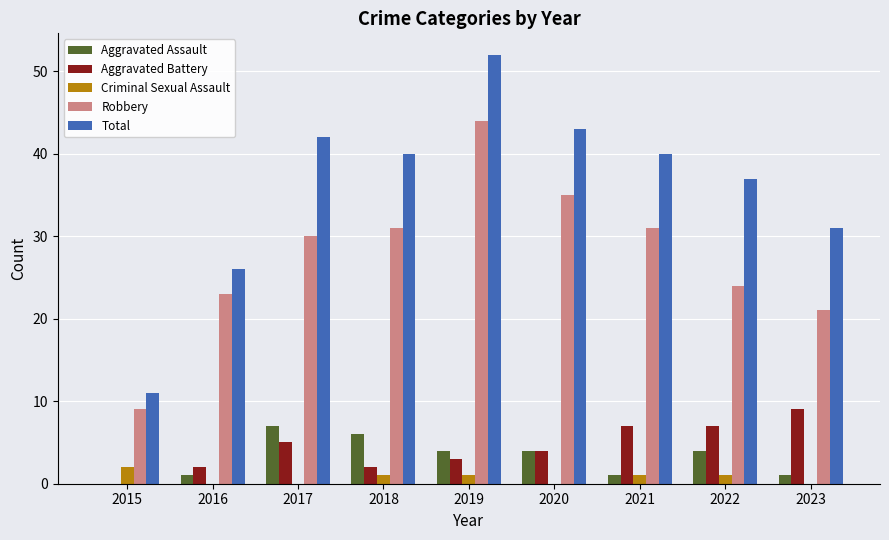

The value of Robbery at 2015 is 9. True or false?

True